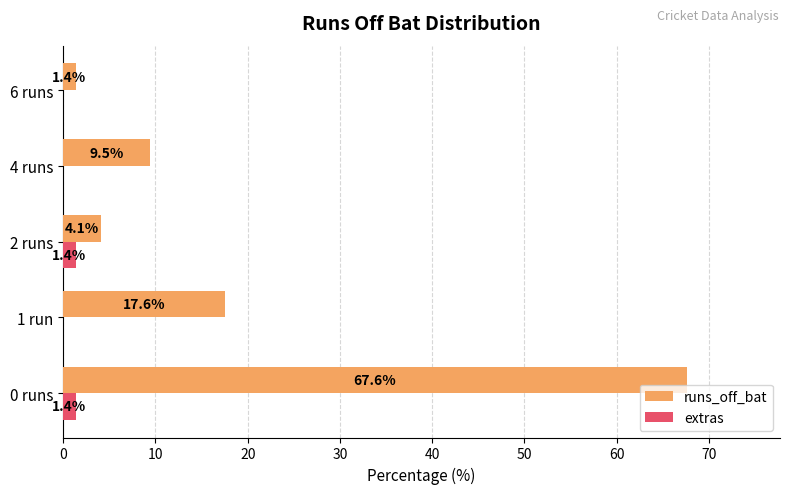

At which category is the sum across all series the highest?

0 runs